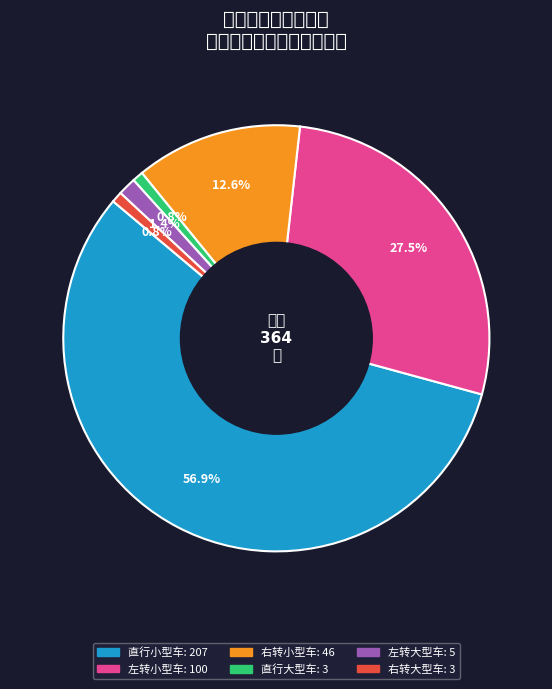

How many slices are in this pie chart?

6